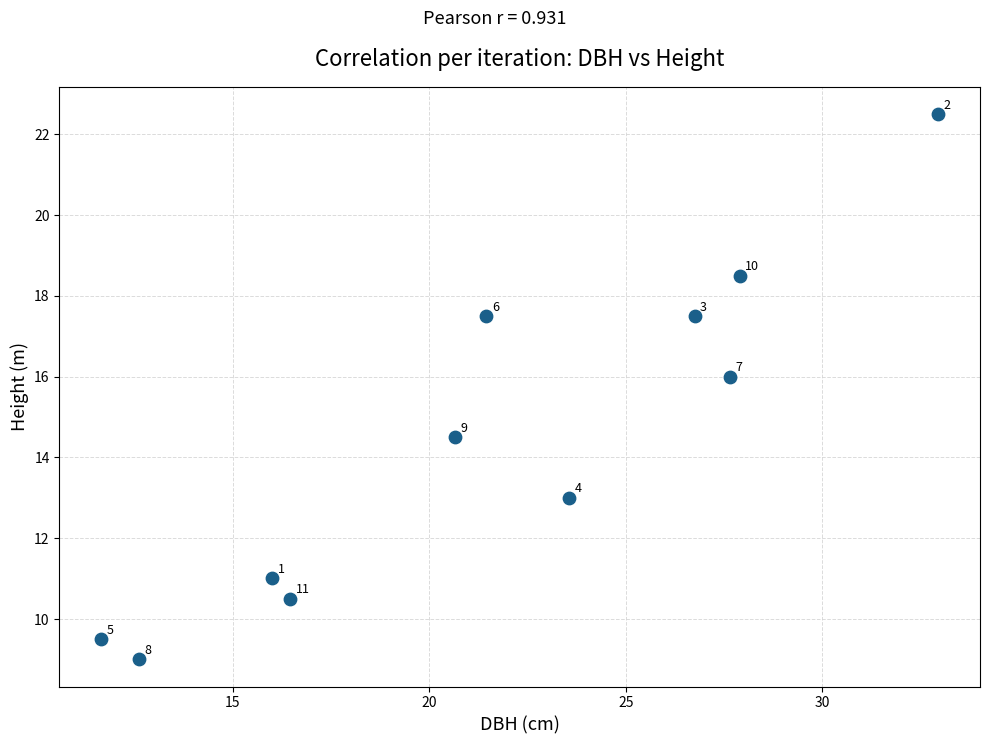

What Y value in the scatter plot is closest to 15?

14.5